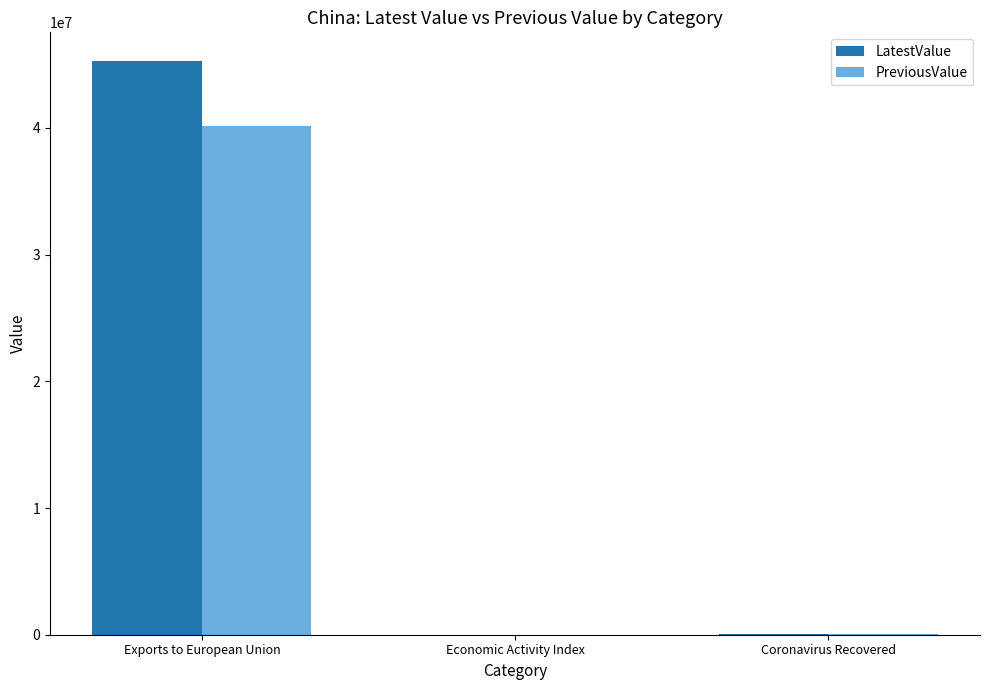

Which category has the highest value across all series?

Exports to European Union